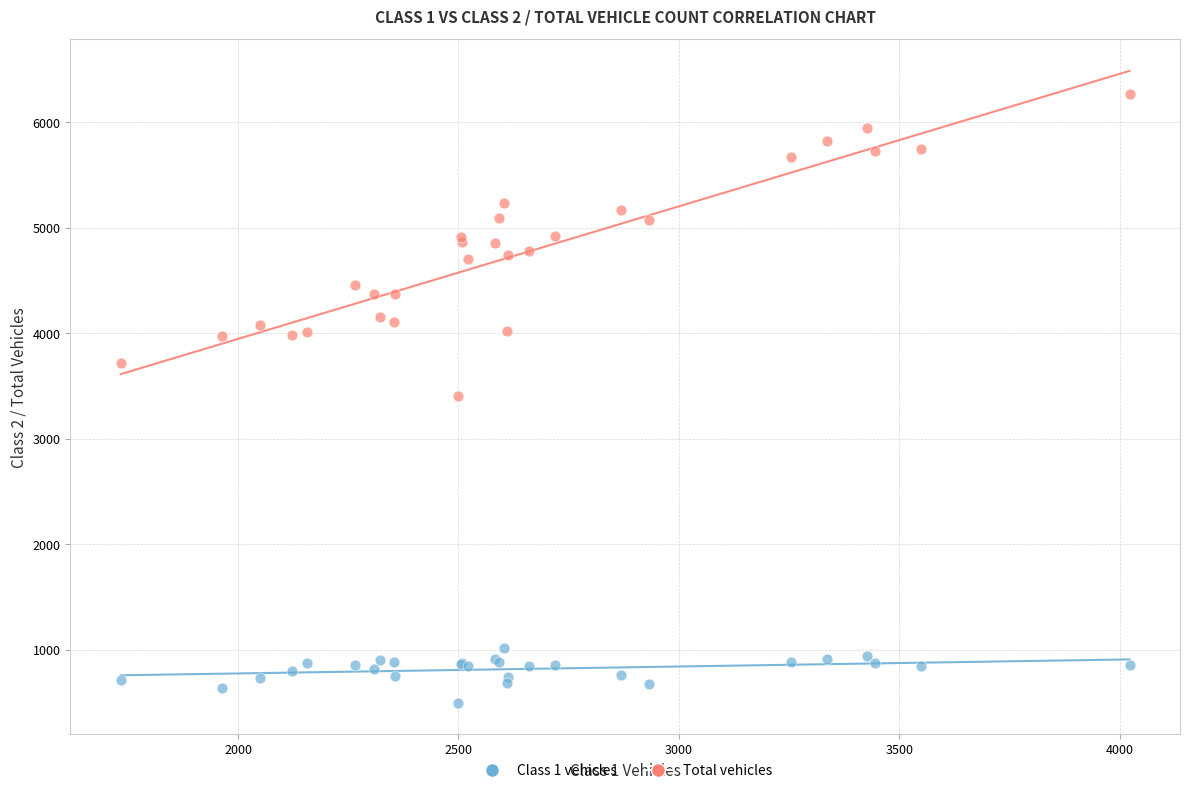

Which series reaches the maximum Y coordinate?

Total vehicles